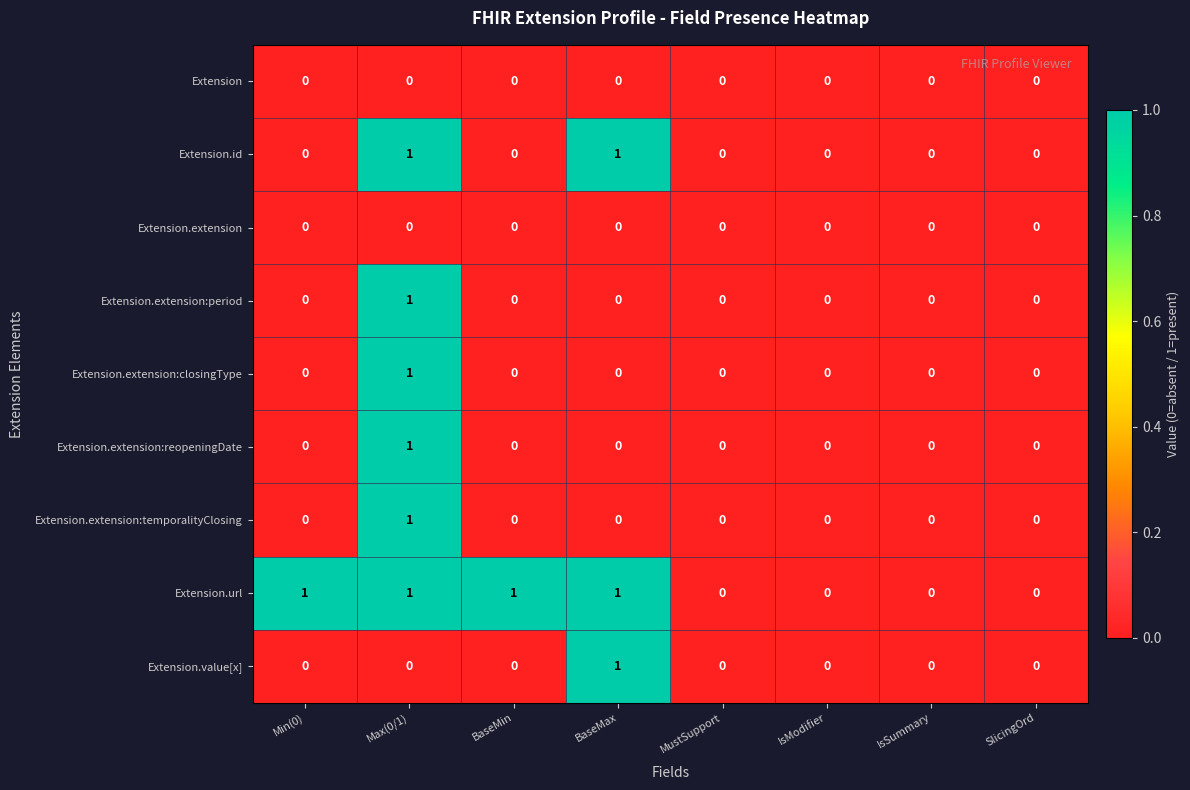

The value of Extension.value[x] at IsModifier is 0. True or false?

True